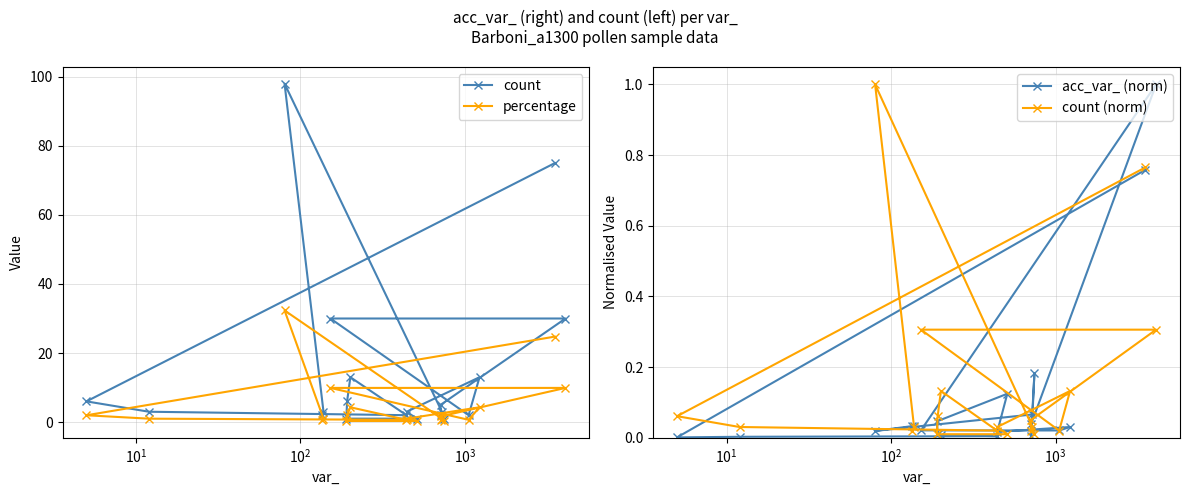

Which series has the largest total across all categories?

count